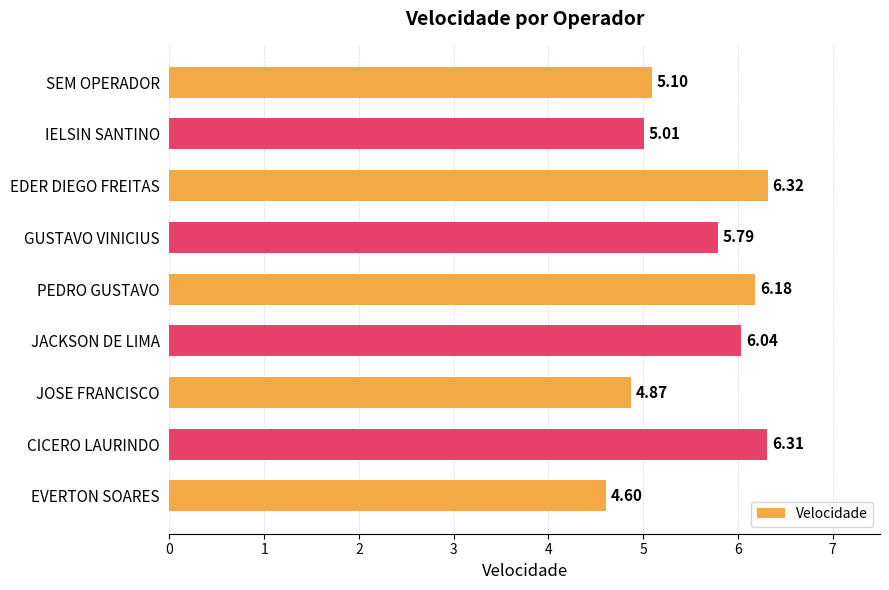

What is the sum of all values?

50.2